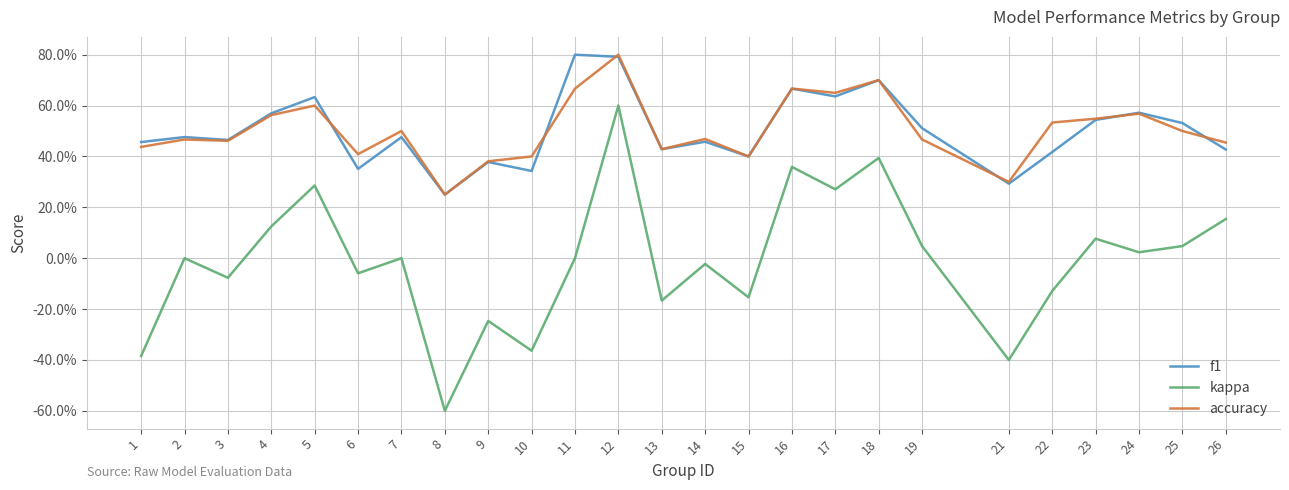

Which series has the largest range (max minus min)?

kappa